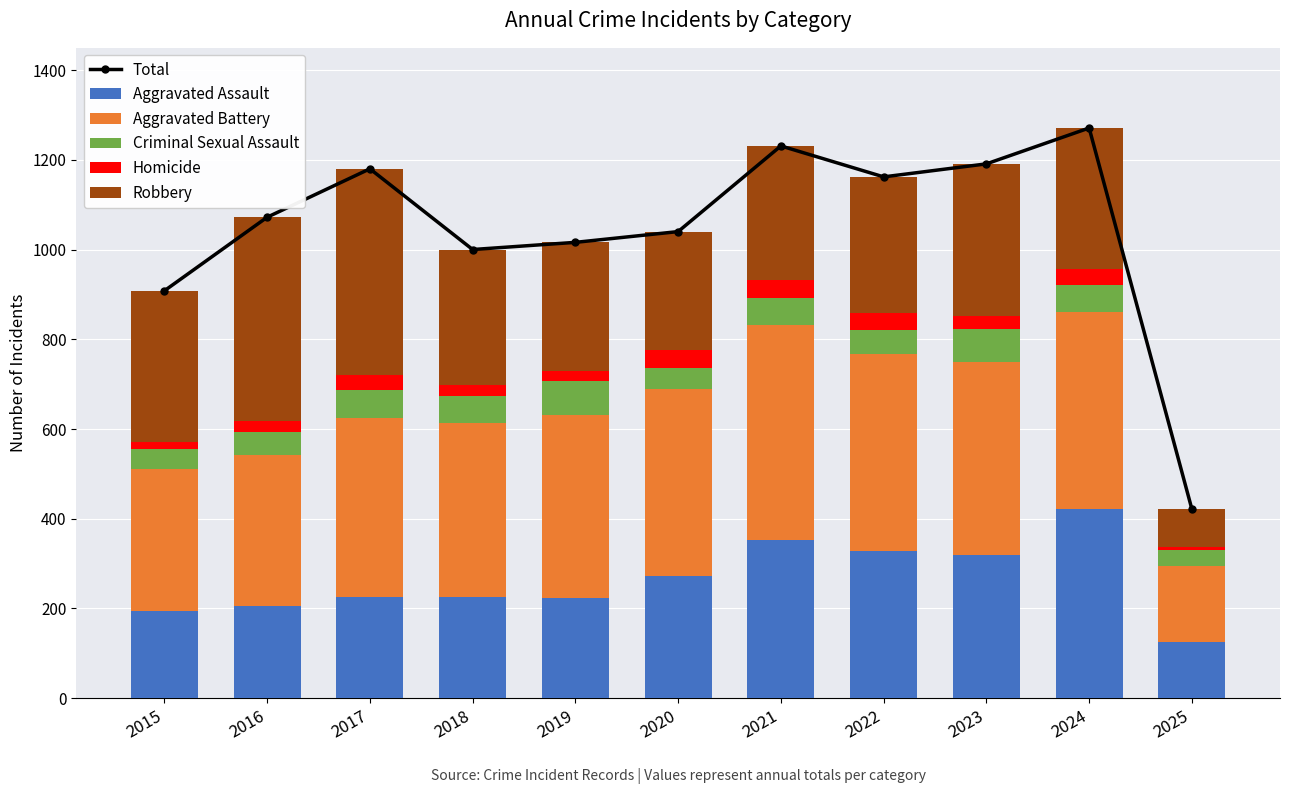

What is the average value of the Total series?

1045